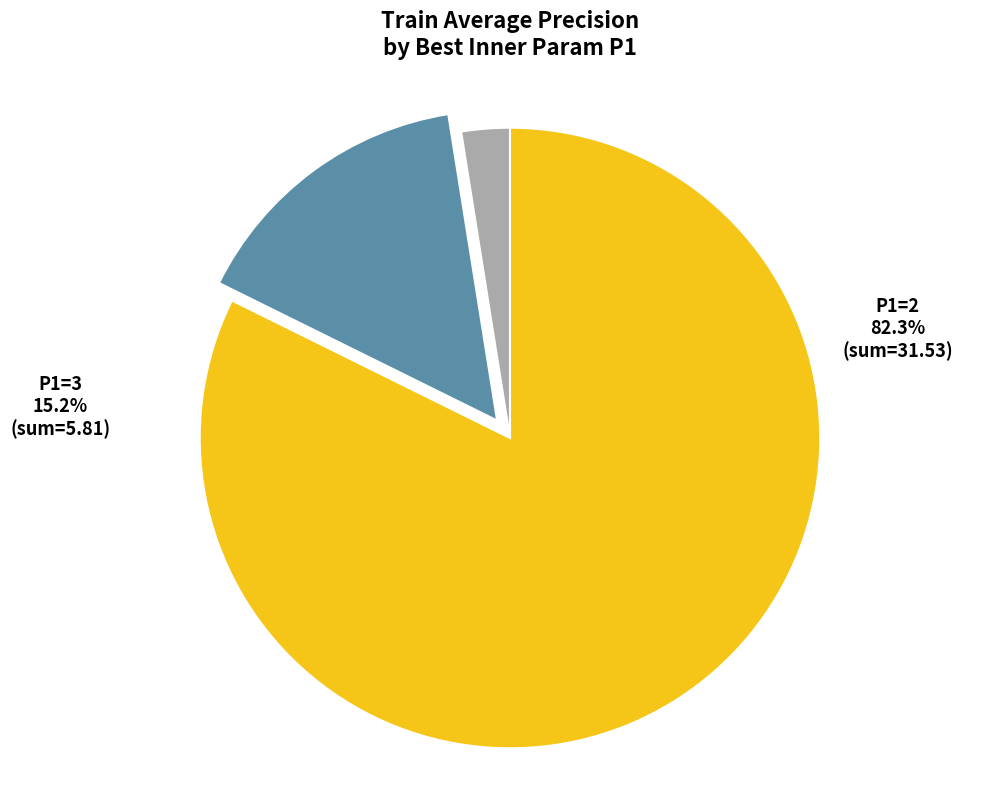

How many segments does this pie chart have?

3